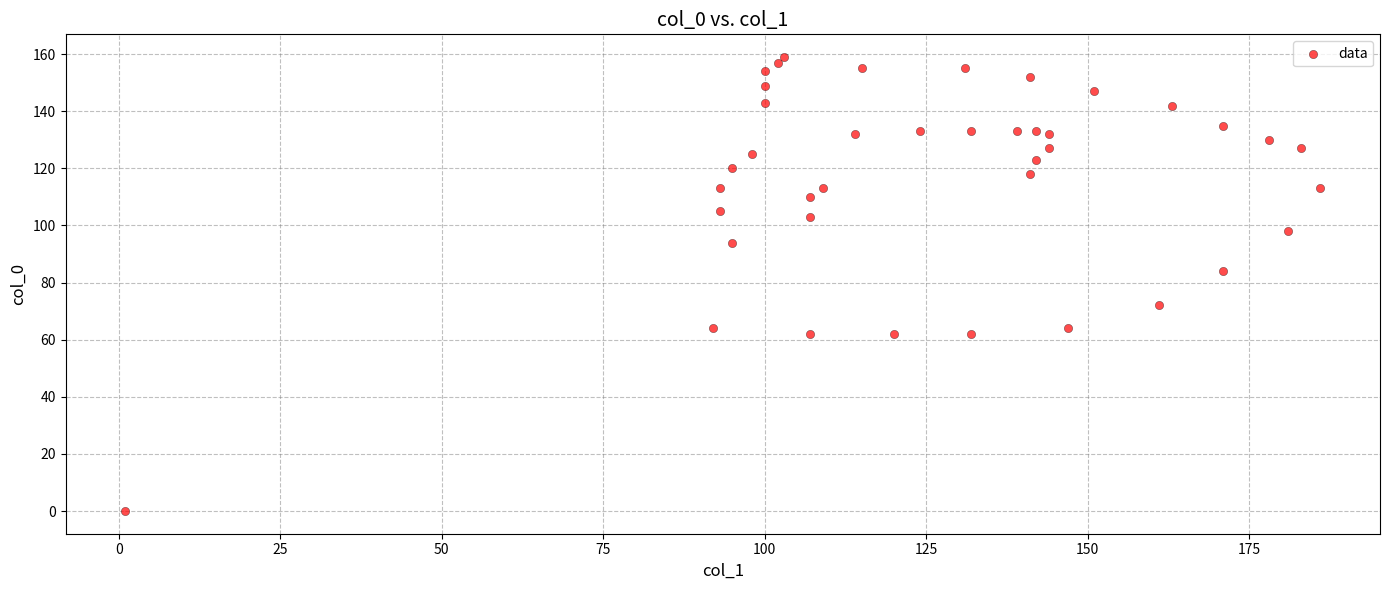

What Y value in the scatter plot is closest to 79?

84